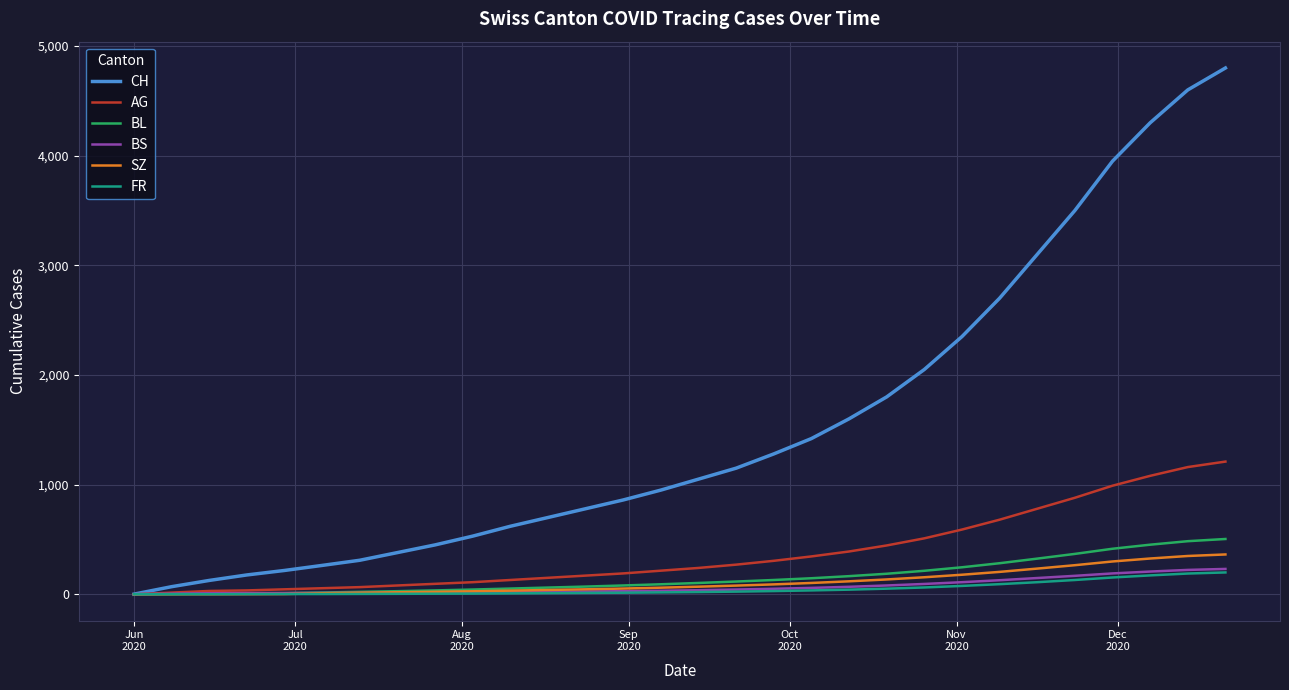

Which series has the widest spread of values?

CH